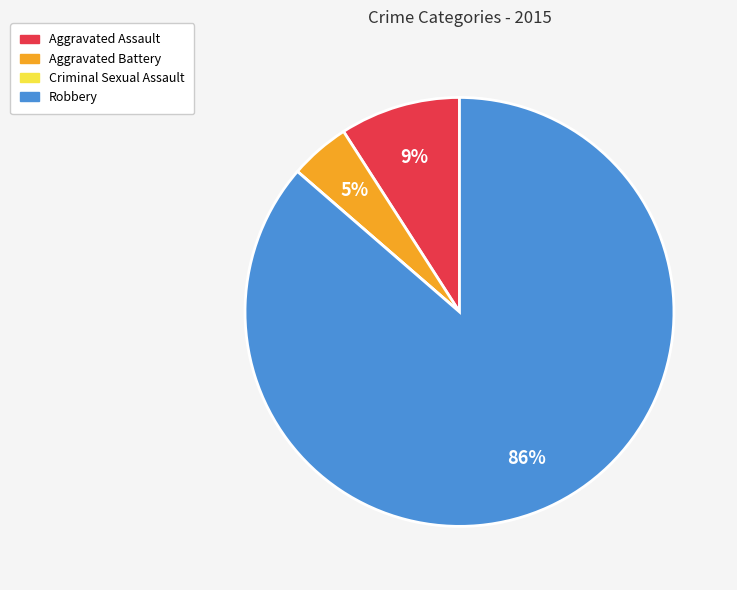

Is there any slice that represents more than half of the pie?

Yes